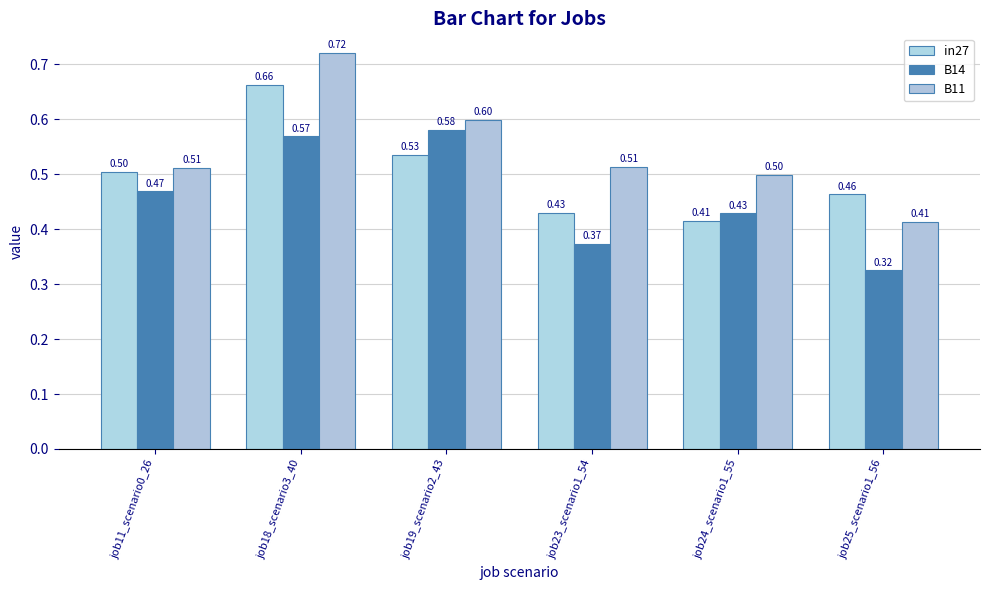

Does the chart contain stacked bars?

No